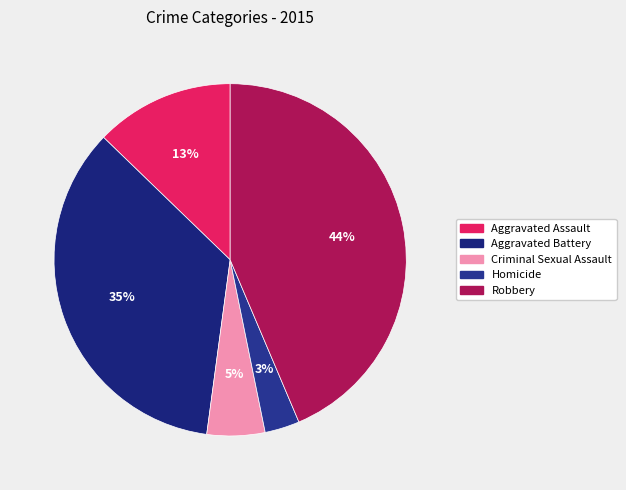

To the nearest percent, what is the average slice percentage?

20%